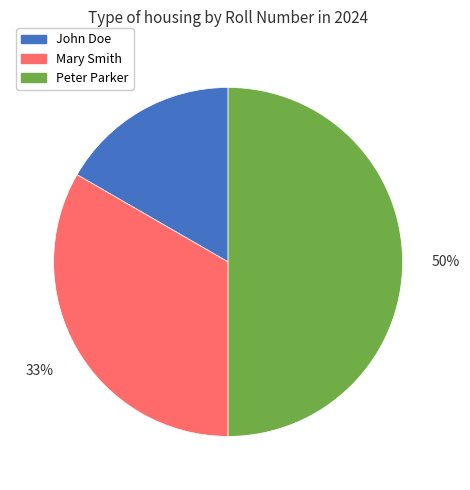

What percentage is the Peter Parker slice, to the nearest percent?

50%